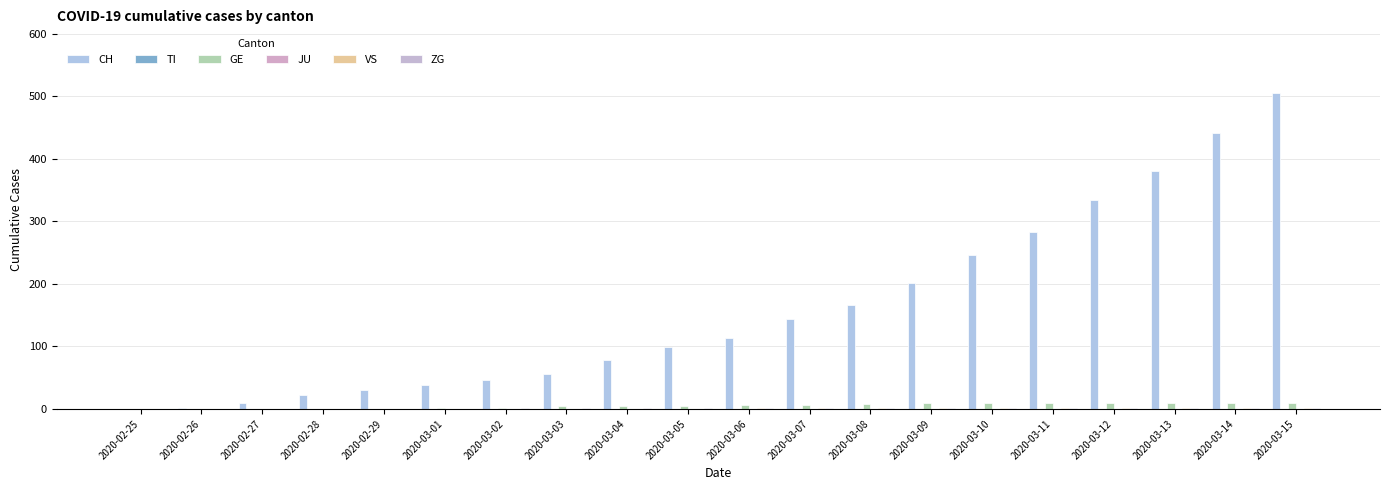

Which series changed the most between 2020-03-04 and 2020-03-05?

CH